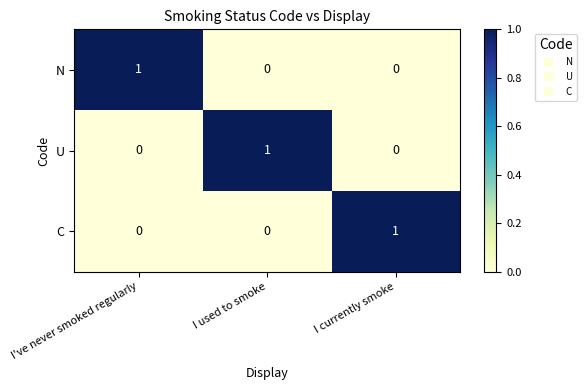

The value of U at I used to smoke is 0. True or false?

False